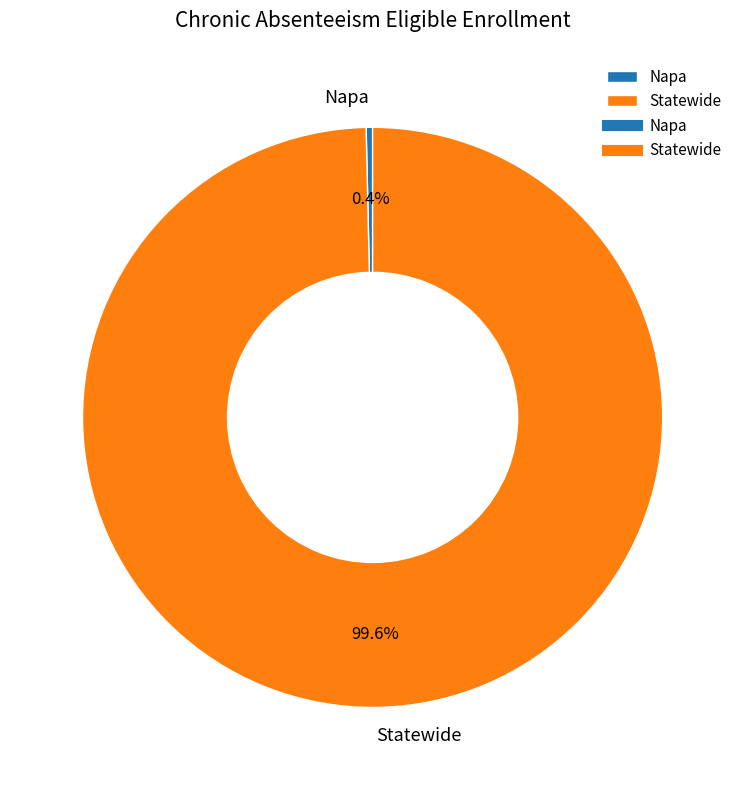

Rank the categories by value from highest to lowest.

Statewide, Napa